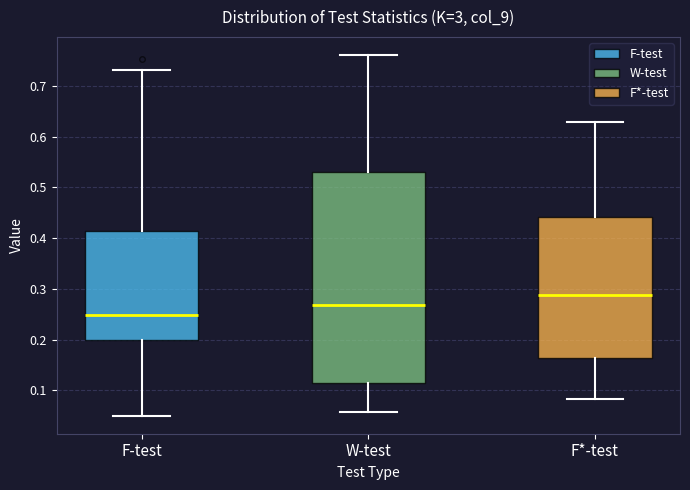

Reading left to right, read every box against the y-axis: the position of its median line, the range the box covers, and the ends of its whiskers. The values are not printed on the chart, so give them approximately, as read against the axis.

F-test: median 0.25, box 0.20 to 0.41, whiskers 0.05 to 0.73
W-test: median 0.27, box 0.11 to 0.53, whiskers 0.06 to 0.76
F*-test: median 0.29, box 0.16 to 0.44, whiskers 0.08 to 0.63